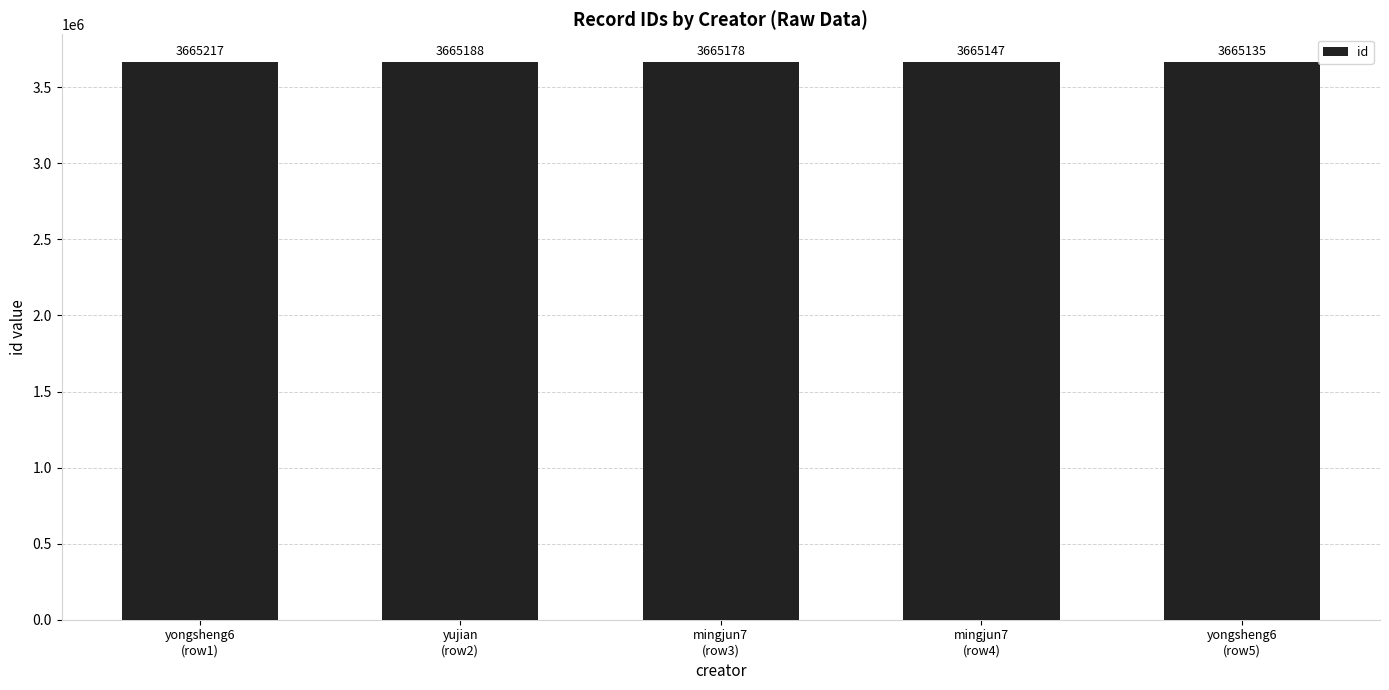

What is the difference between the values at yongsheng6
(row5) and yongsheng6
(row1)?

82